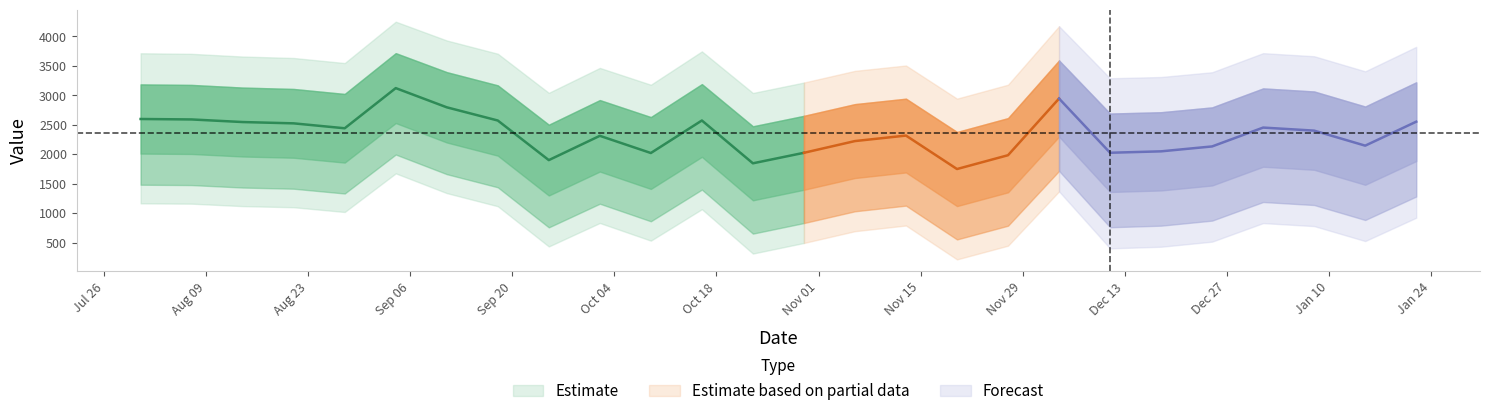

At which category is the sum across all series the highest?

2022-09-04